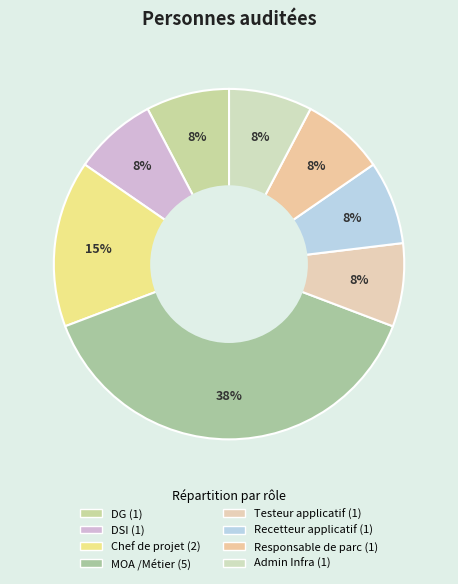

How much of the chart is everything except Admin Infra?

92.3%